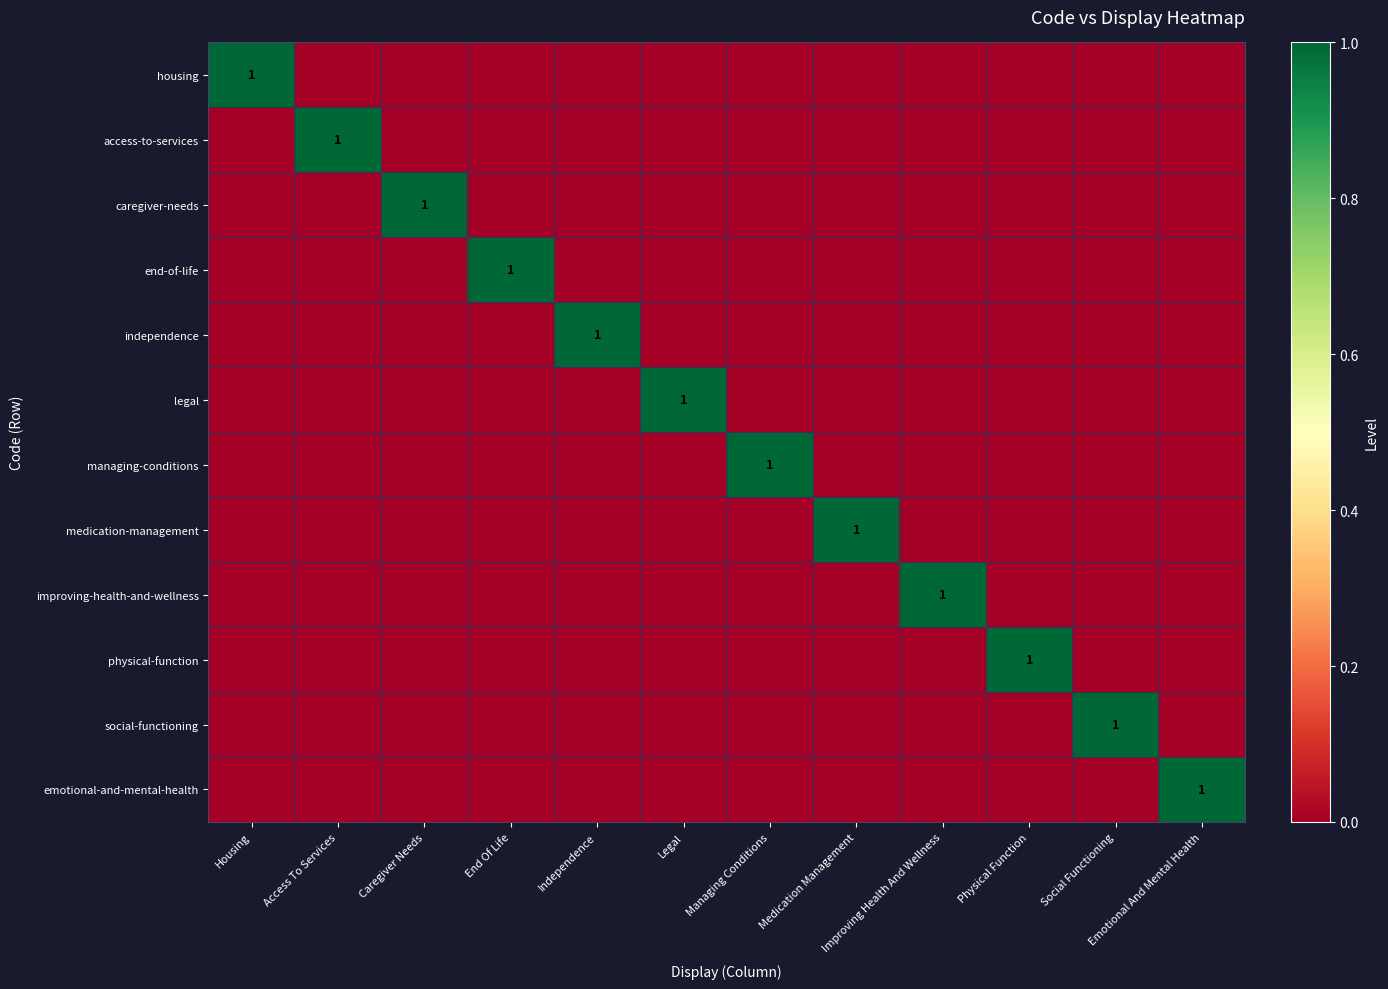

Is the value of access-to-services at Housing greater than the value of housing at Improving Health And Wellness?

No